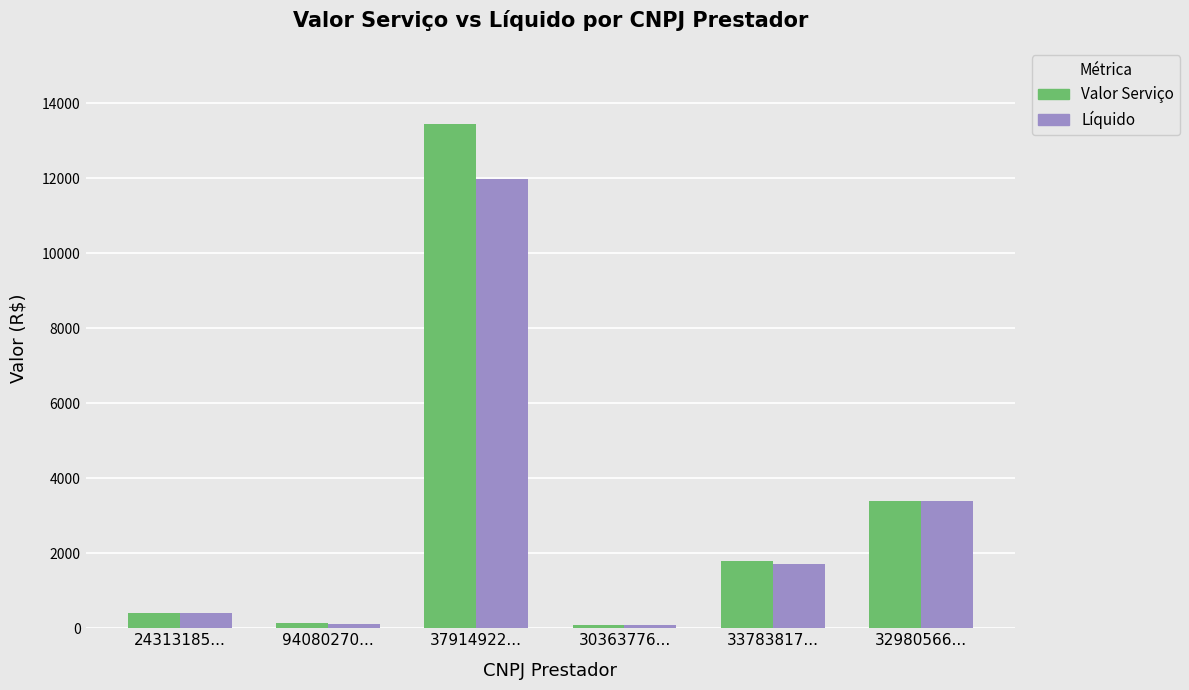

What is the sum of all Valor Serviço values?

19282.4